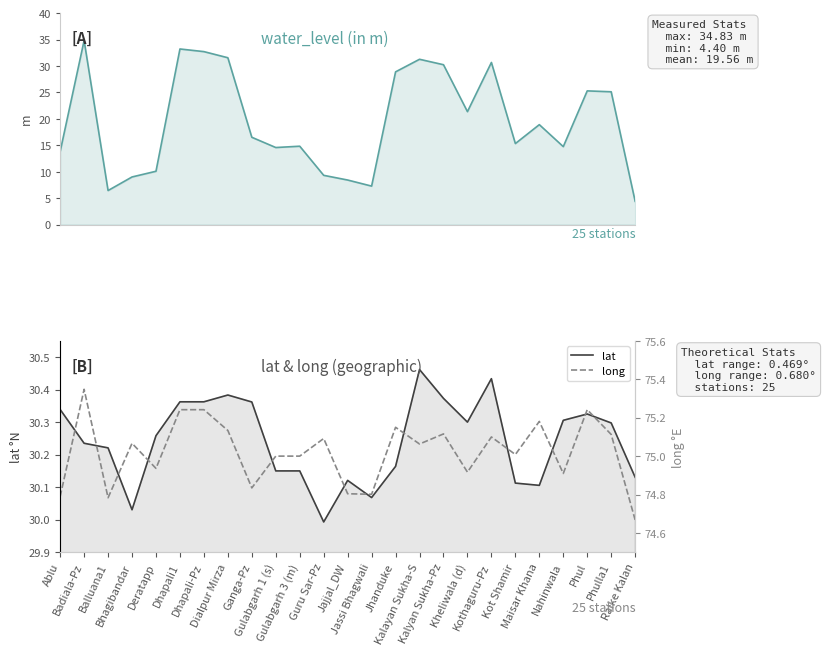

Which series has the largest total across all categories?

long